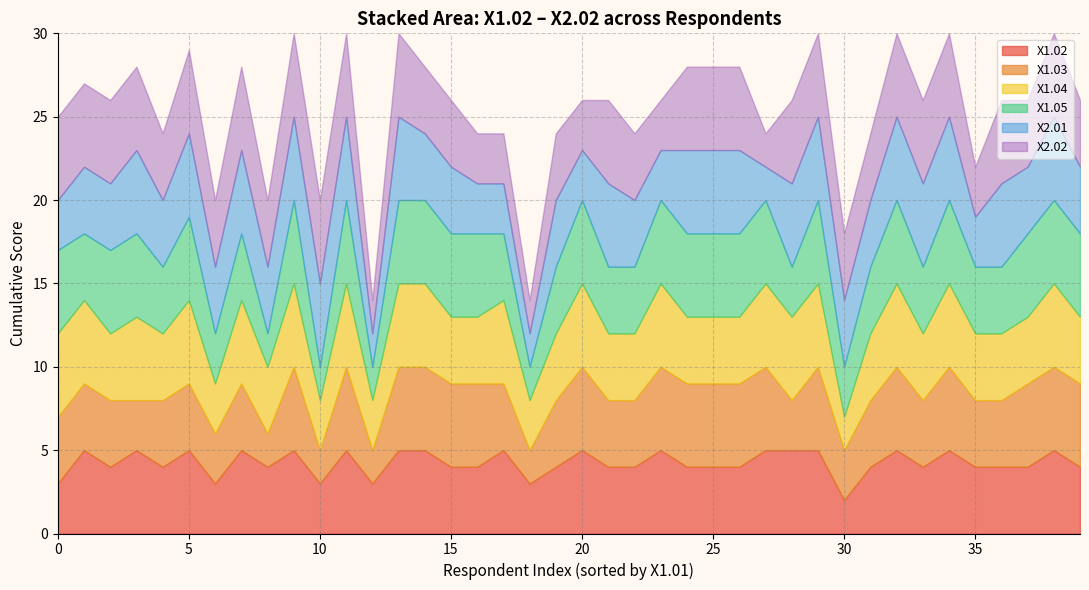

What is the sum of all X2.01 values?

166